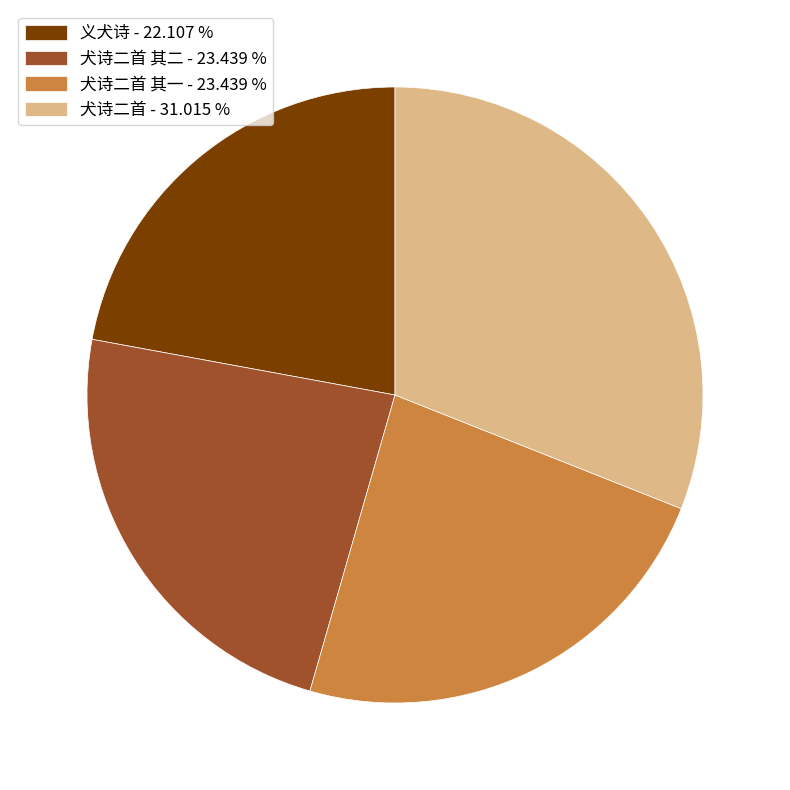

Which category has the smallest portion of the pie?

义犬诗 - 22.107 %